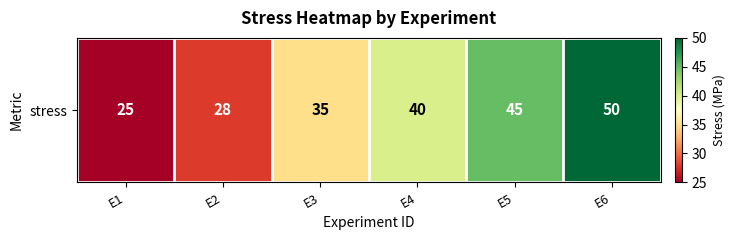

Reading right to left, extract all data points from this chart.

E6=50	E5=45	E4=40	E3=35	E2=28	E1=25